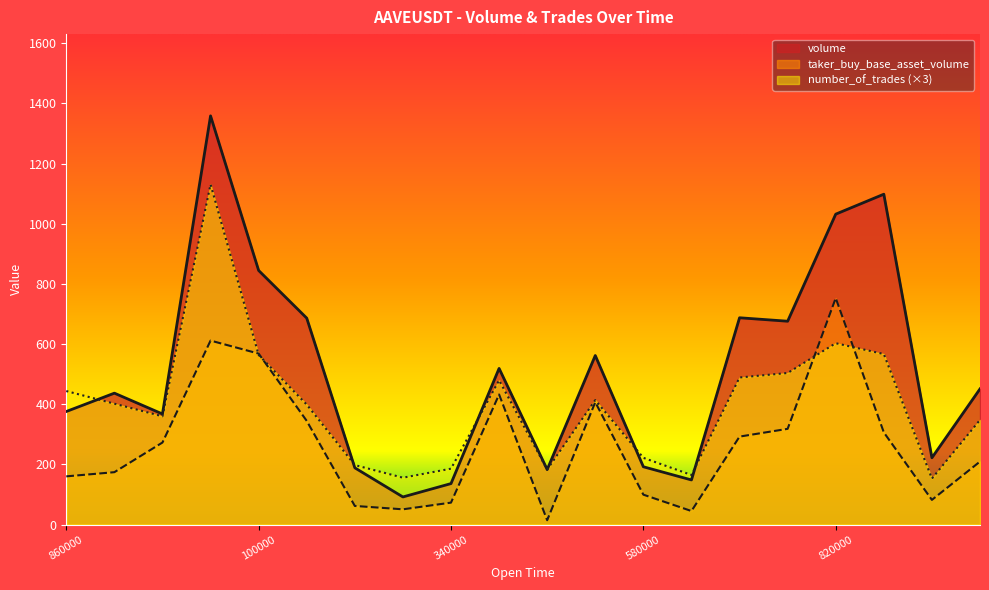

What is the total value across all series at 860000?

980.4